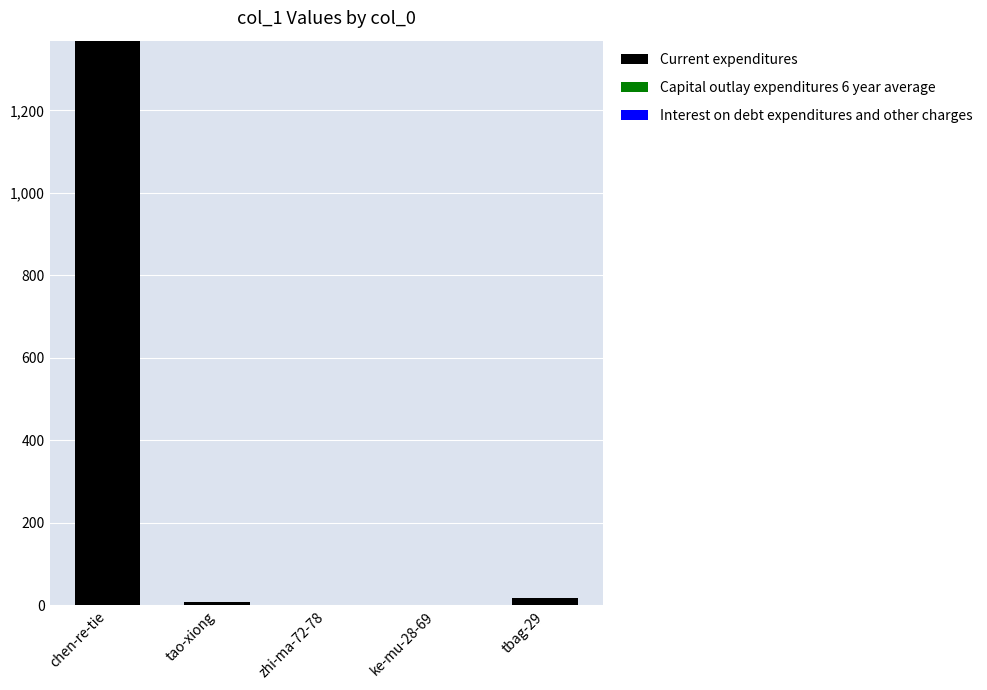

Between tao-xiong and chen-re-tie, which is larger?

chen-re-tie